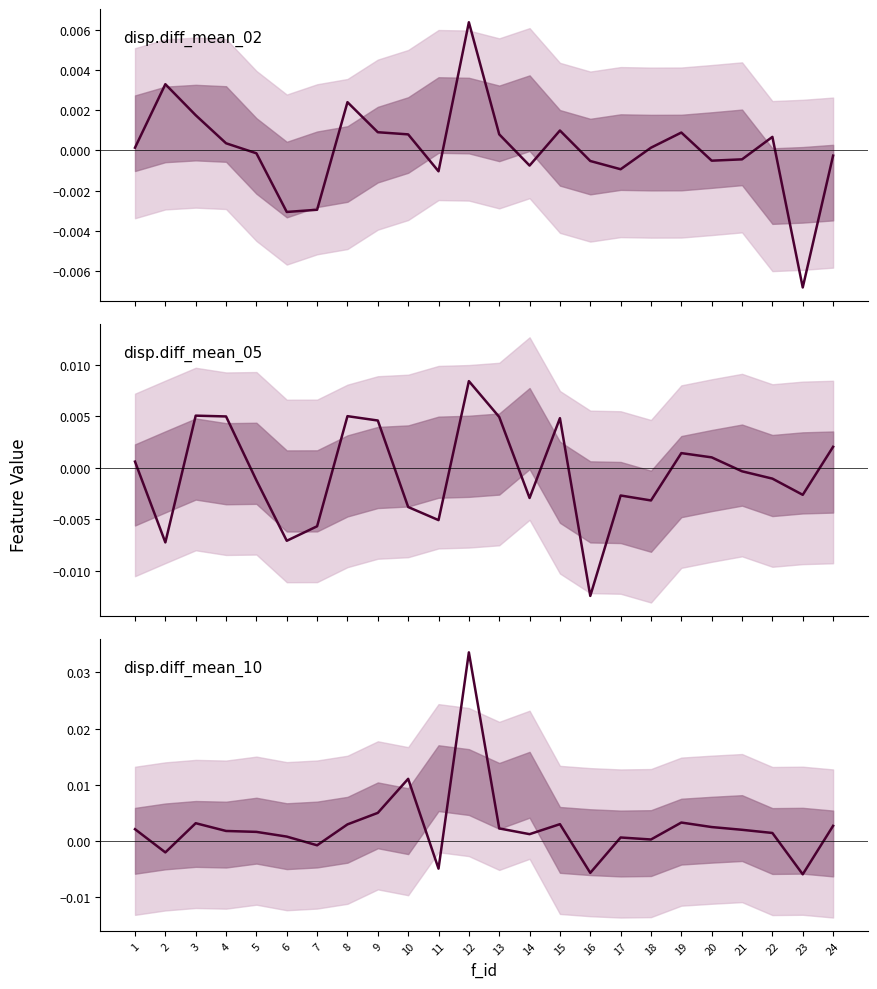

Which has a higher value, 6 or 8?

8